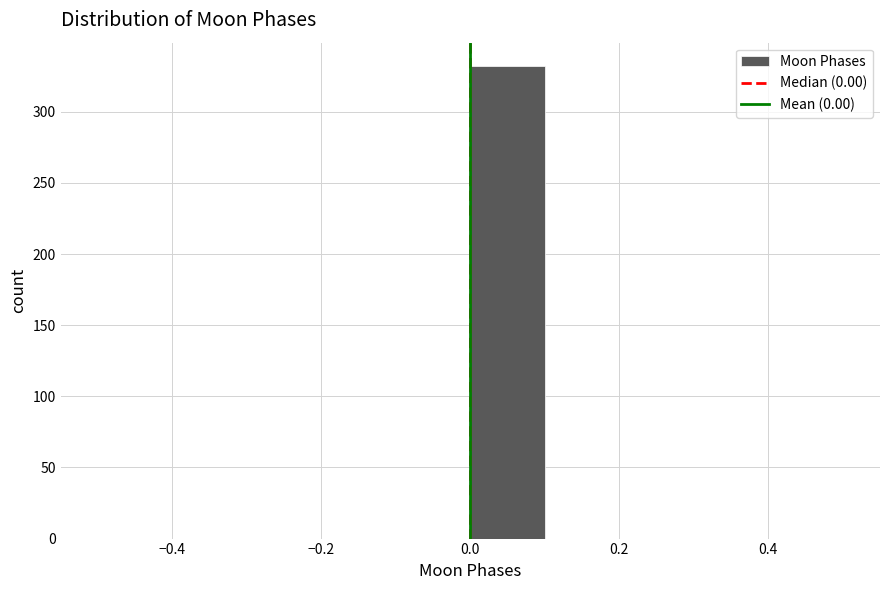

Reading left to right, transcribe this chart: for each bar, give the range it covers on the x-axis and its height. The values are not printed on the chart, so give them approximately, as read against the axis.

-0.5 to -0.4: 0
-0.4 to -0.3: 0
-0.3 to -0.2: 0
-0.2 to -0.1: 0
-0.1 to 0.0: 0
0.0 to 0.1: 330
0.1 to 0.2: 0
0.2 to 0.3: 0
0.3 to 0.4: 0
0.4 to 0.5: 0